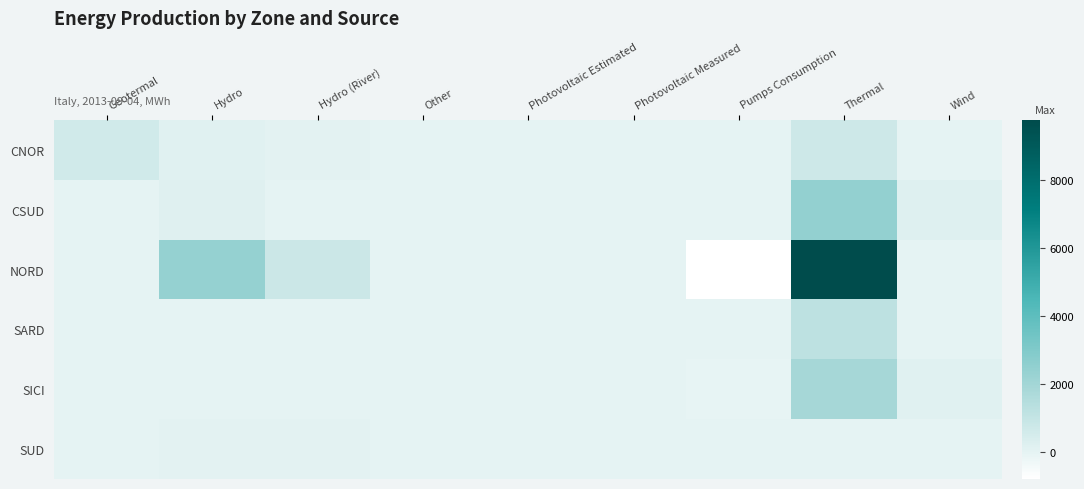

Which has a higher value, Wind or Other?

Wind